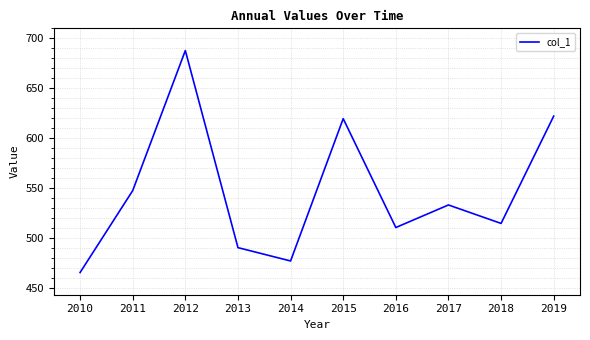

Which has a higher value, 2010 or 2017?

2017